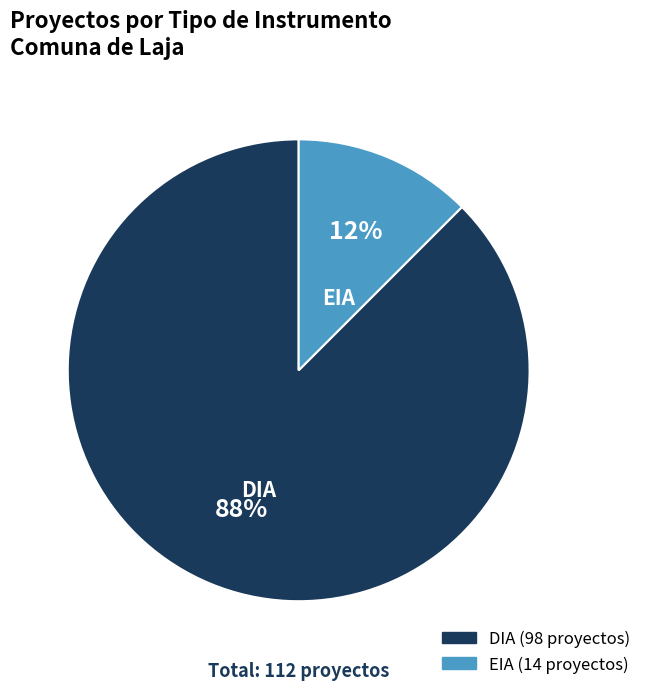

Which category has the smallest portion of the pie?

EIA